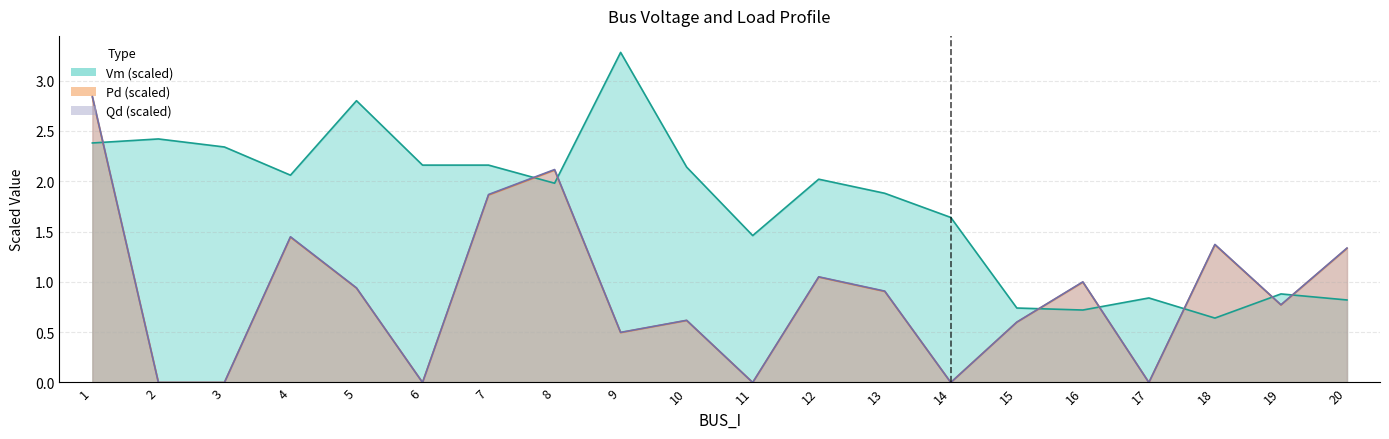

Rank the categories by Pd value from lowest to highest.

2, 3, 6, 11, 14, 17, 9, 15, 10, 19, 13, 5, 16, 12, 20, 18, 4, 7, 8, 1